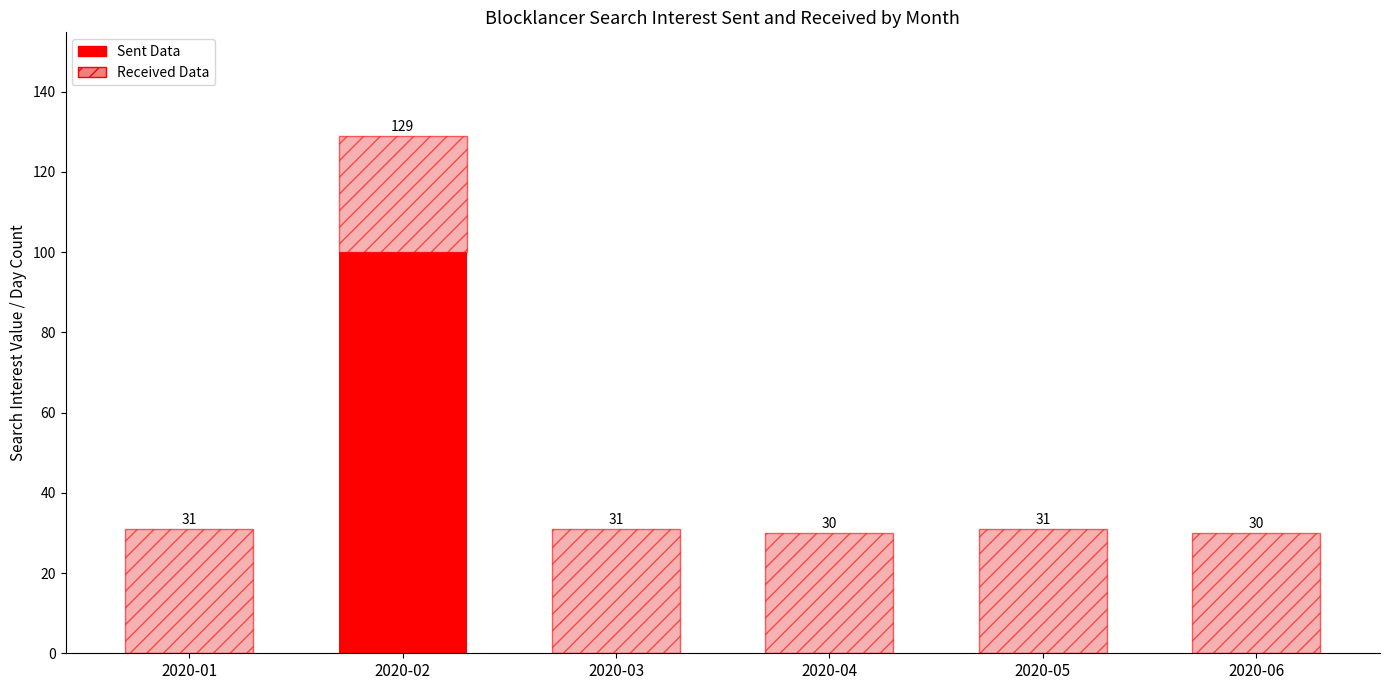

Does the chart contain stacked bars?

Yes